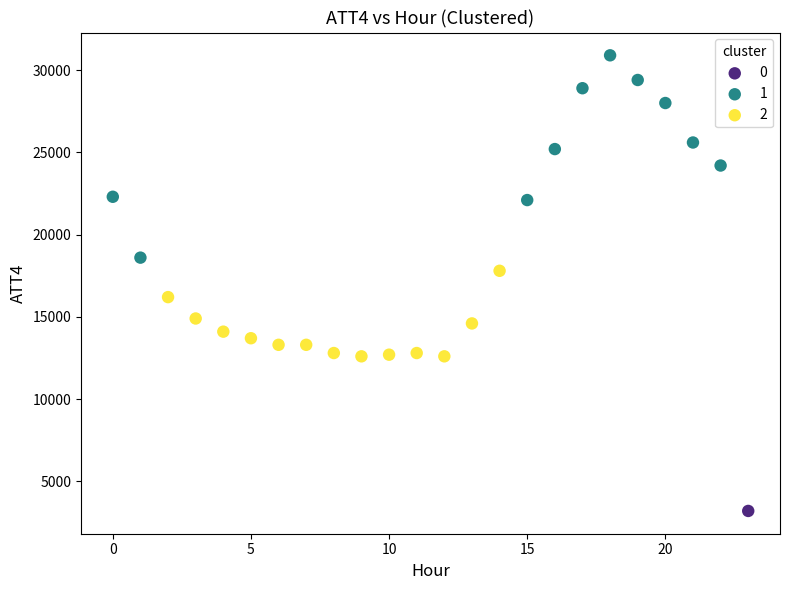

What are all the series names shown in the legend?

0, 1, 2